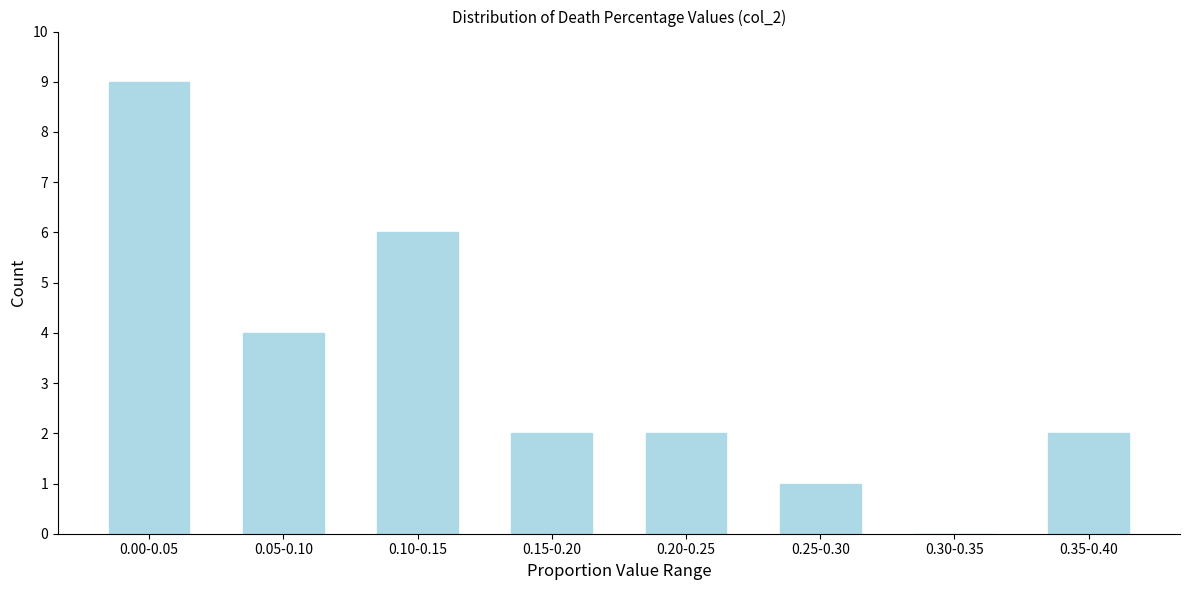

Reading left to right, what are all the values shown in this chart?

0.00-0.05=9	0.05-0.10=4	0.10-0.15=6	0.15-0.20=2	0.20-0.25=2	0.25-0.30=1	0.30-0.35=0	0.35-0.40=2